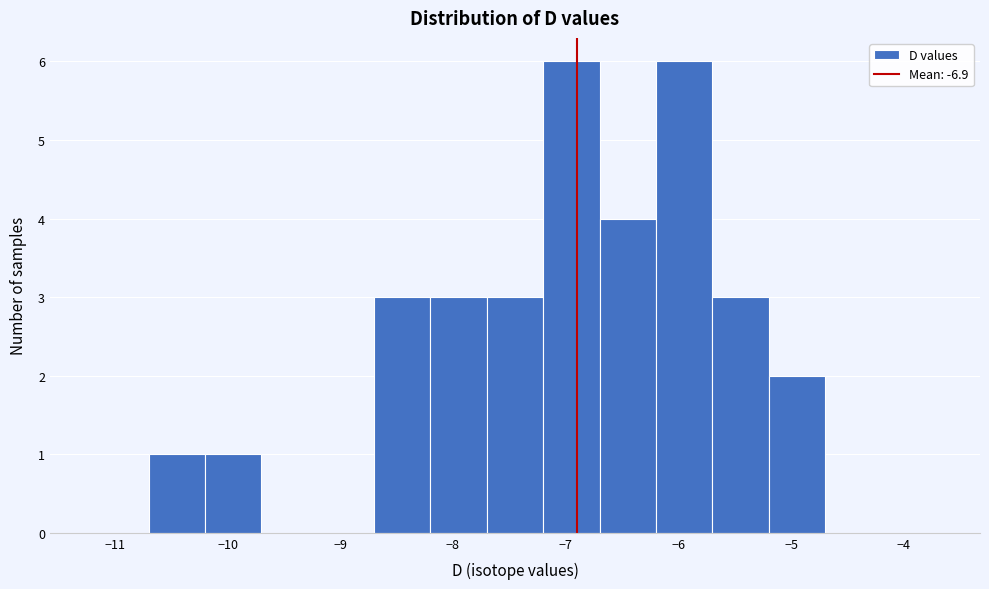

What is the height of the bar covering -5.7 to -5.2 on the x-axis? The values are not printed on the chart, so give them approximately, as read against the axis.

3